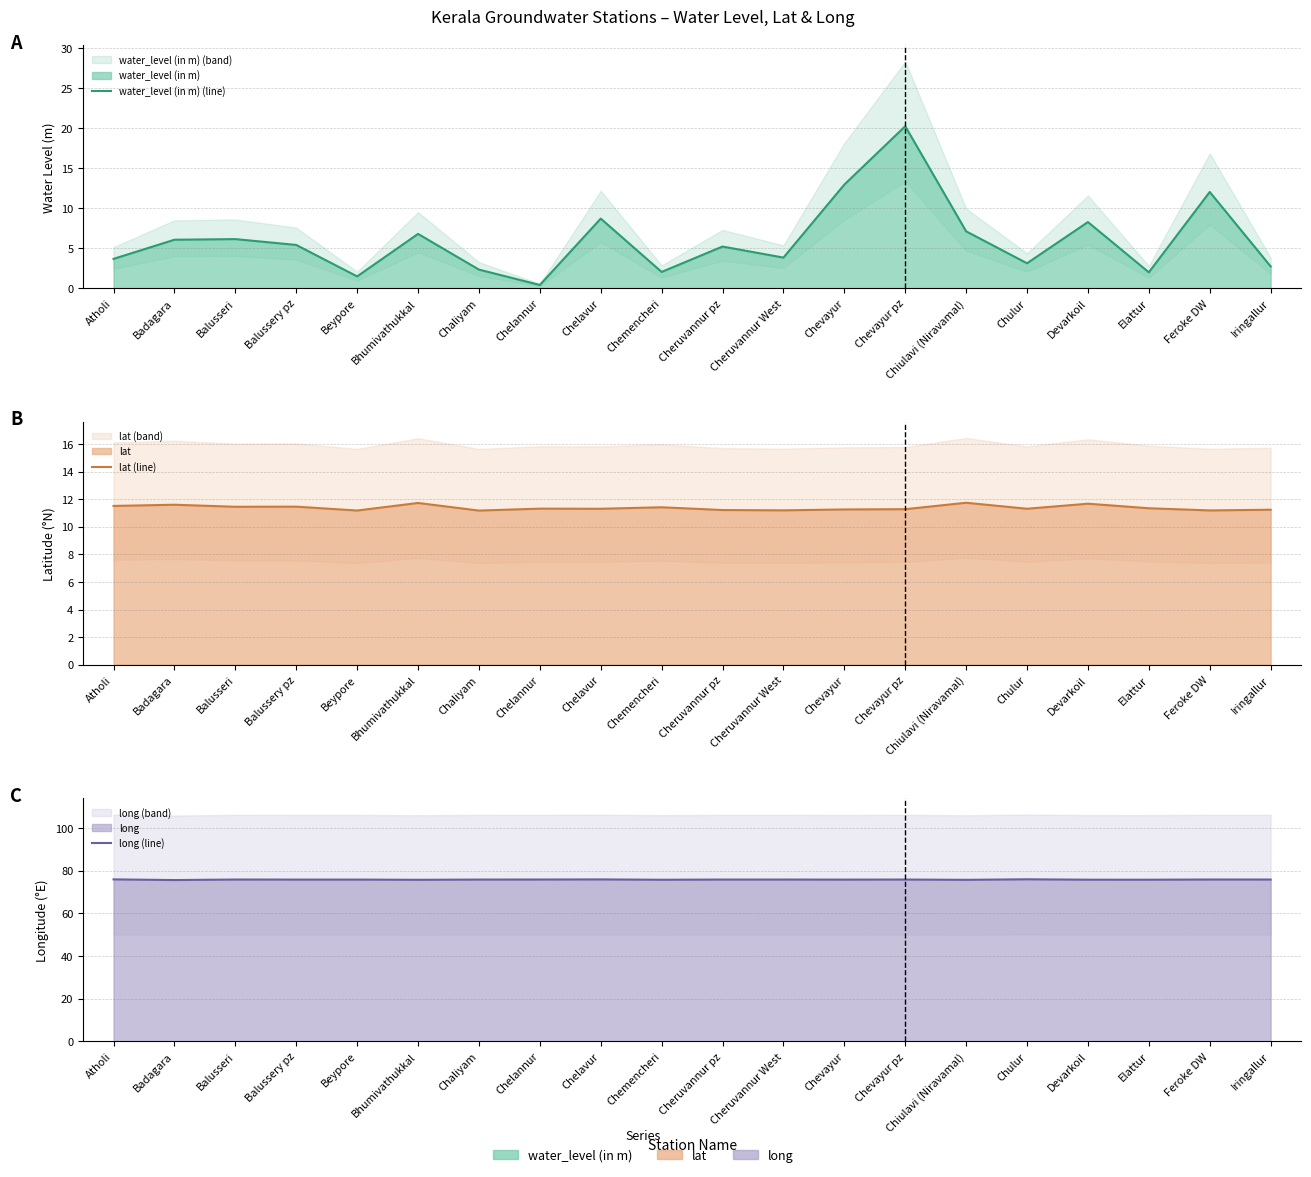

True or false: long (line) and lat (line) cross at least once.

False